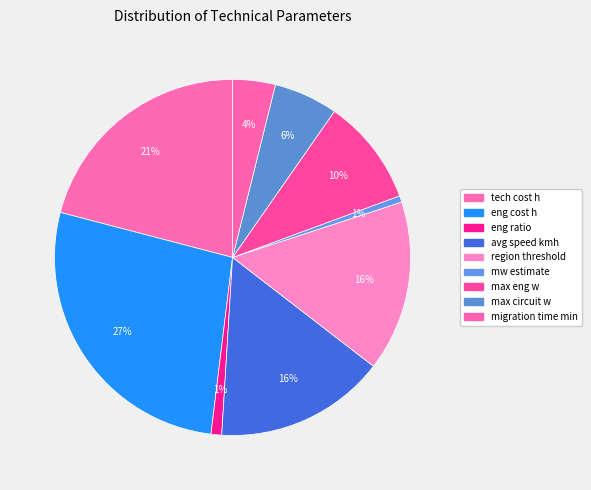

To the nearest percent, what is the average slice percentage?

11%